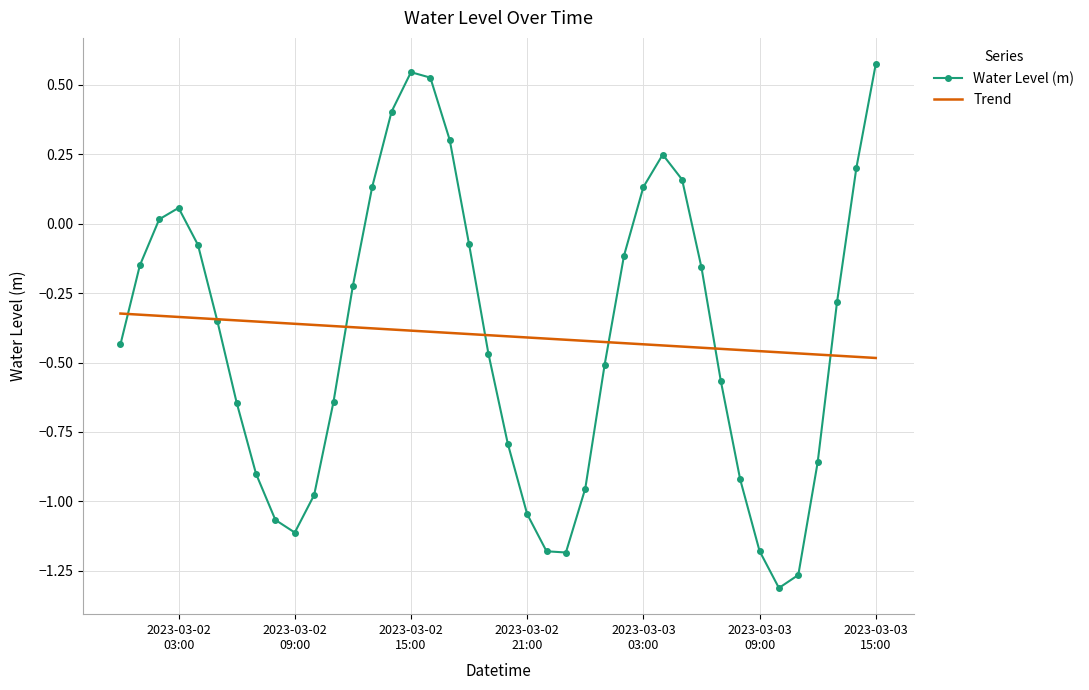

What is the difference between the values at 2023-03-02 04:00:00 and 2023-03-02 20:00:00?

0.7